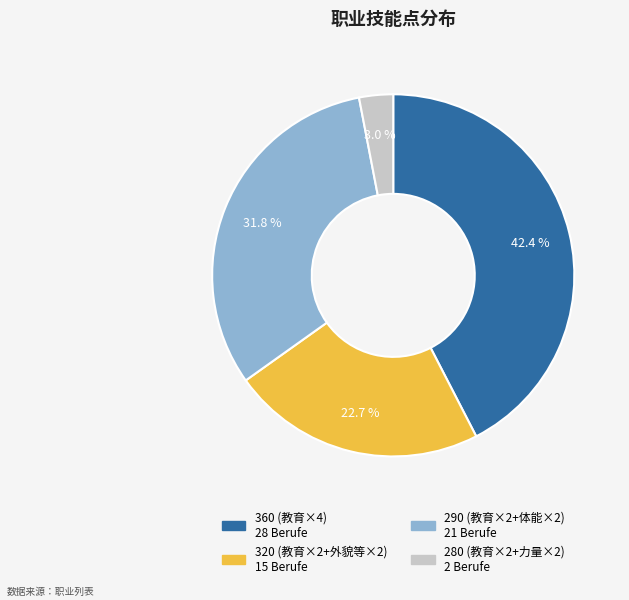

To the nearest percent, what is the difference between the 280 and 320 slice percentages?

20%